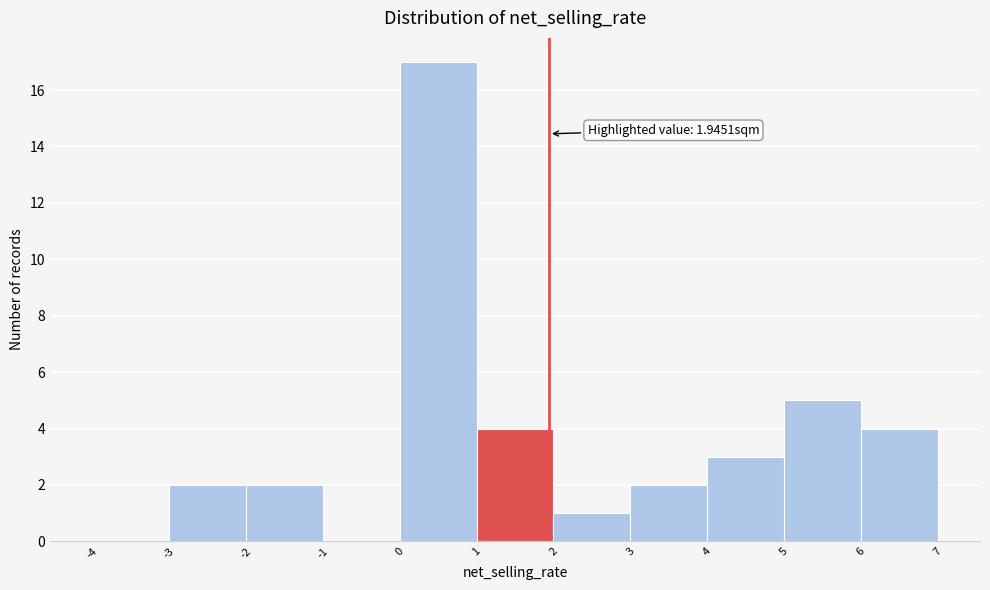

Over which range of the x-axis is the bar tallest?

0 to 1